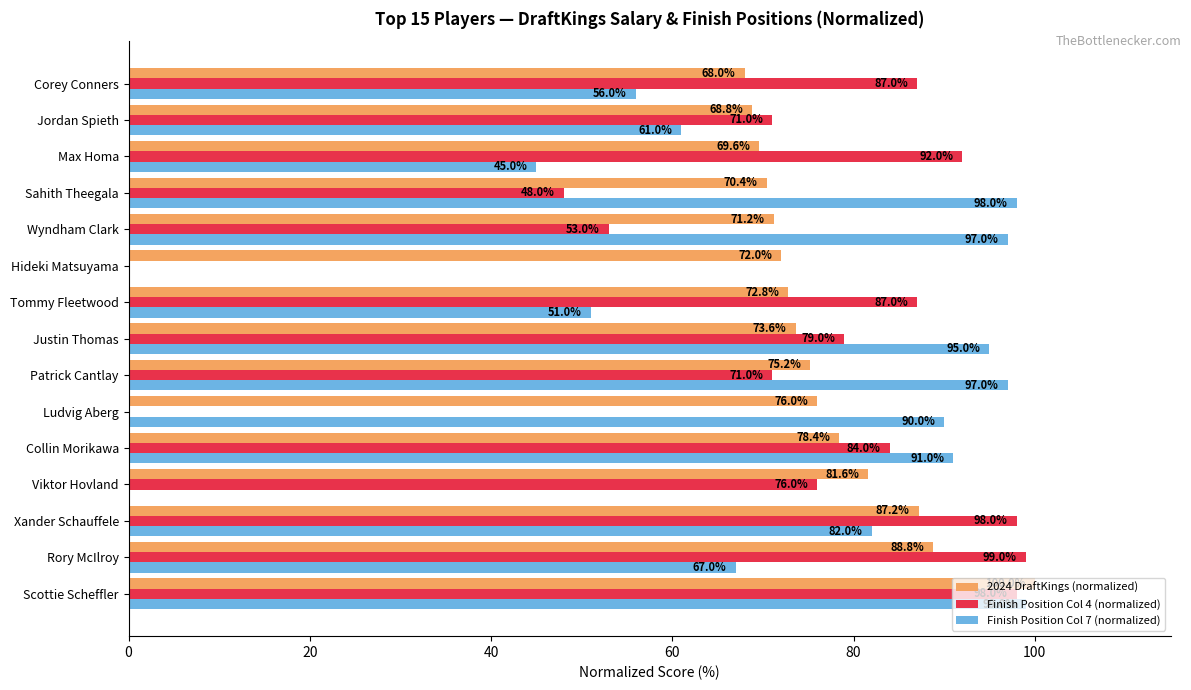

How many positive values does the Finish Position Col 4 (normalized) series have?

13